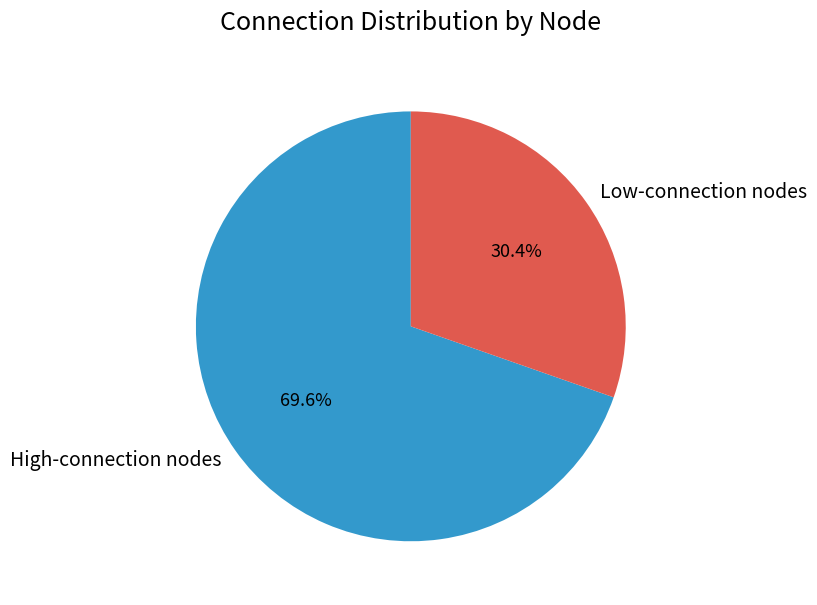

Is there any slice that represents more than half of the pie?

Yes